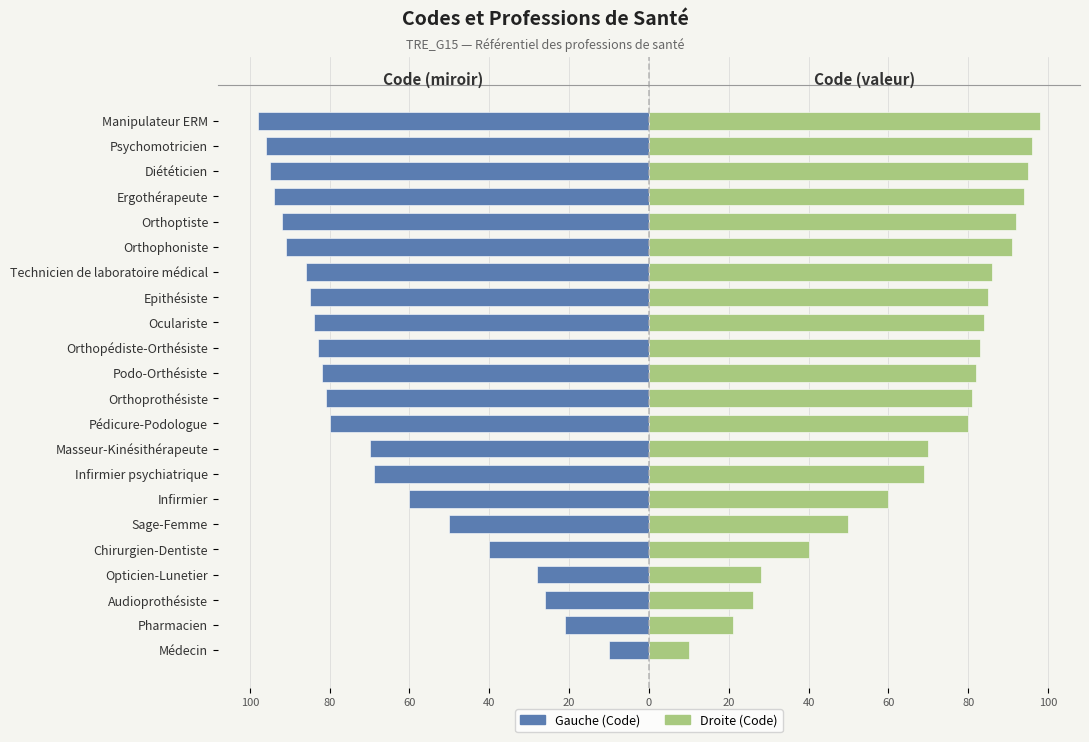

The Gauche (Code) series shows -50 at Sage-Femme. True or false?

True